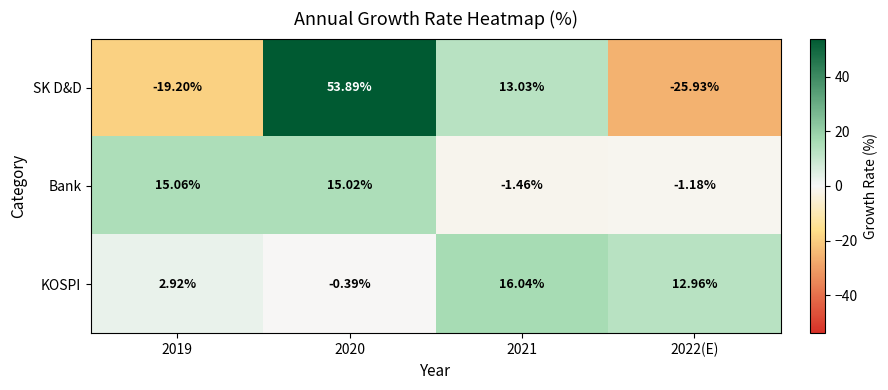

Rank the series by their average value, from highest to lowest.

KOSPI, Bank, SK D&D